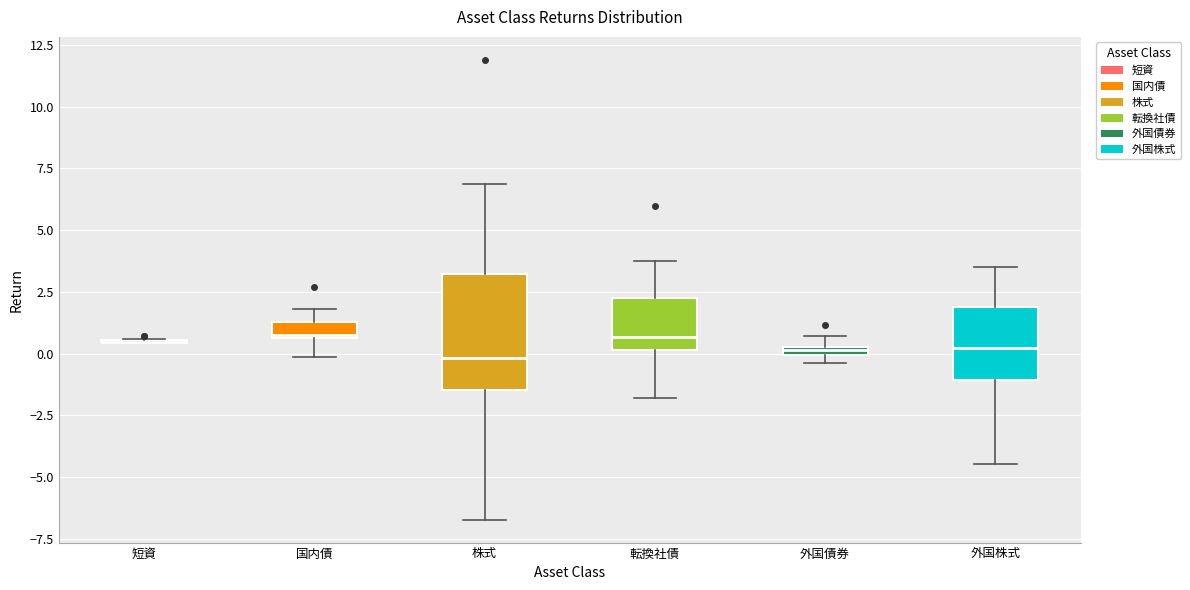

Which box is the tallest, from its lower edge to its upper edge?

株式